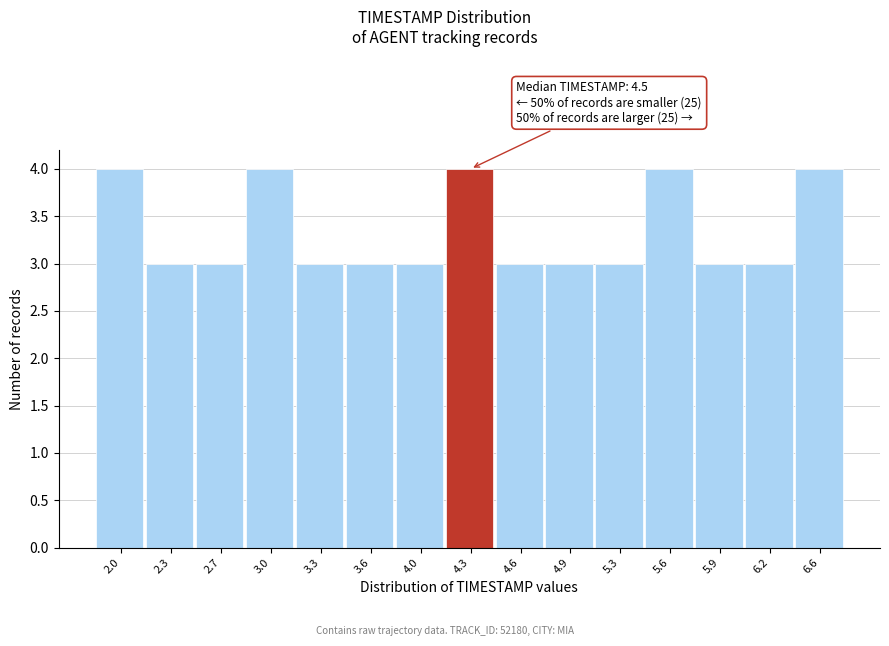

Reading left to right, extract all data points from this chart.

2.0=4	2.3=3	2.7=3	3.0=4	3.3=3	3.6=3	4.0=3	4.3=4	4.6=3	4.9=3	5.3=3	5.6=4	5.9=3	6.2=3	6.6=4